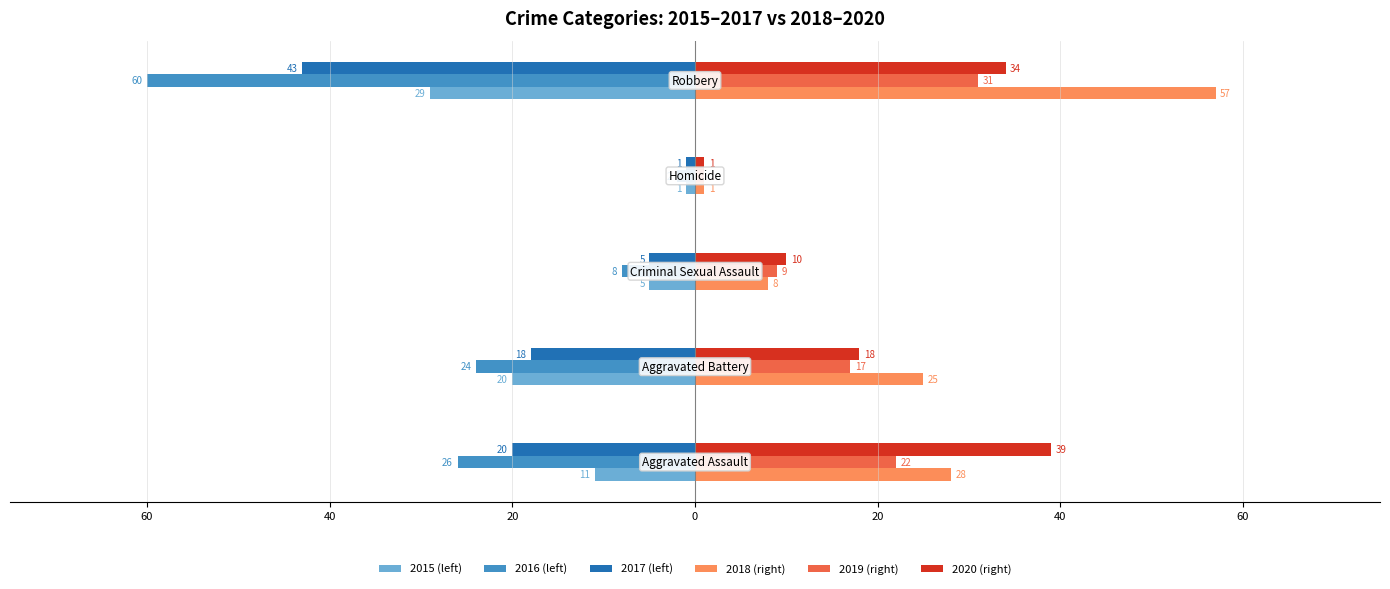

What are all the series names shown in the legend?

2015 (left), 2016 (left), 2017 (left), 2018 (right), 2019 (right), 2020 (right)